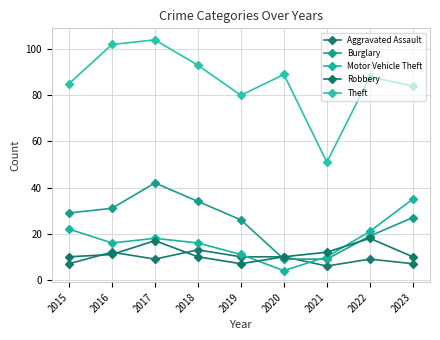

What is the maximum value for Burglary?

42